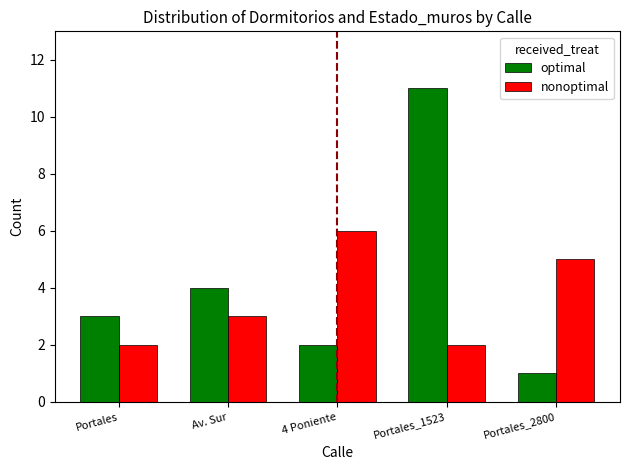

Which label corresponds to the smallest value in the chart?

Portales_2800